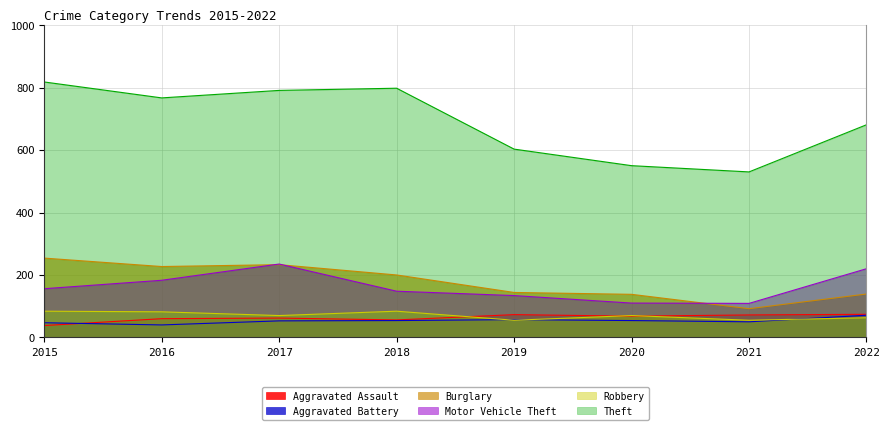

What is the total value across all series at 2020?

990